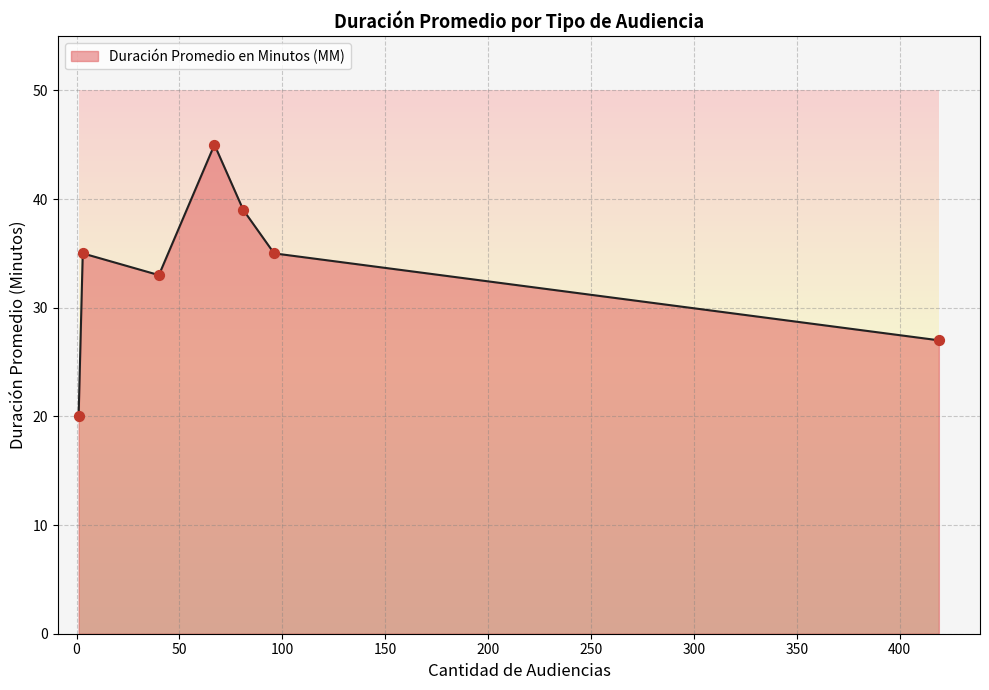

What is the minimum value for Duración Promedio en Minutos (MM)?

20